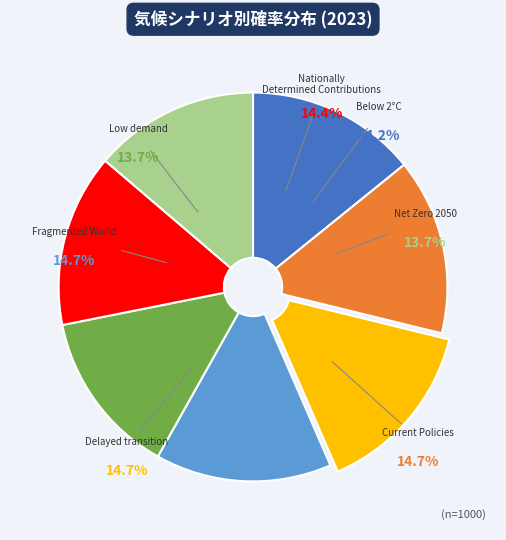

How many slices are in this pie chart?

7